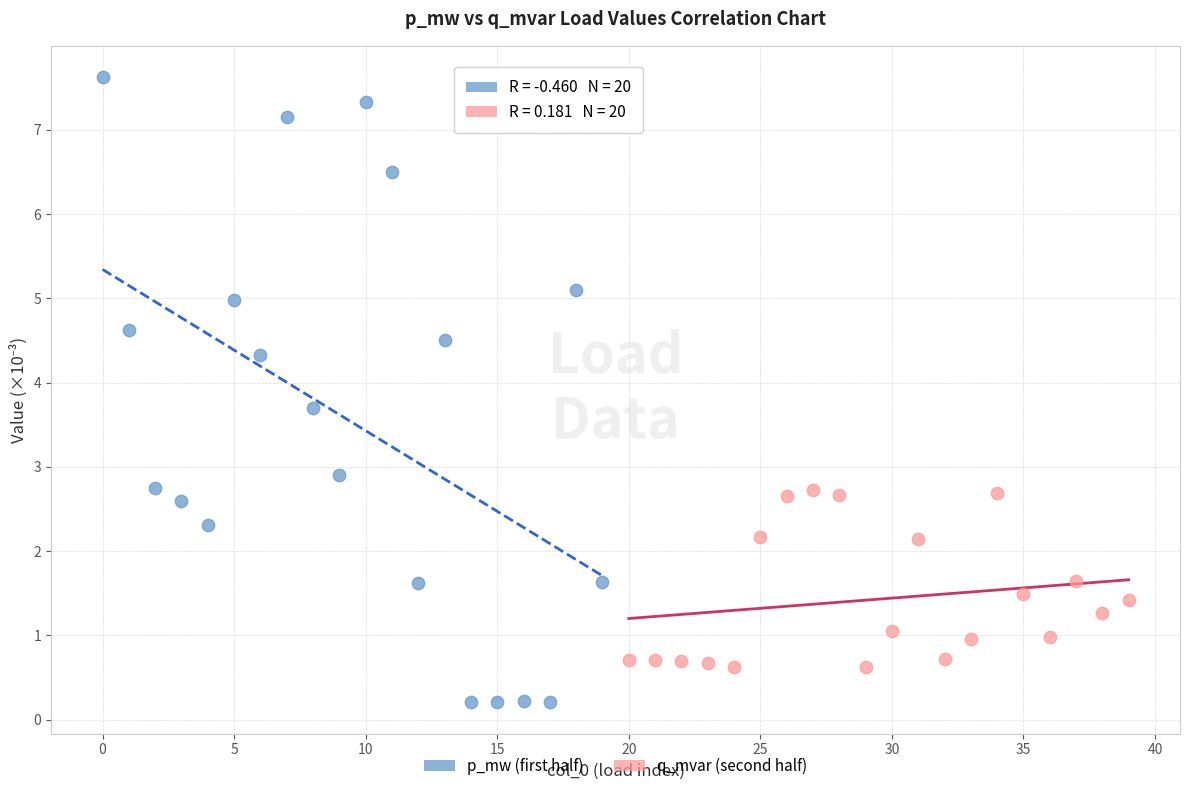

Which series has the largest Y range (max minus min)?

p_mw (first half)